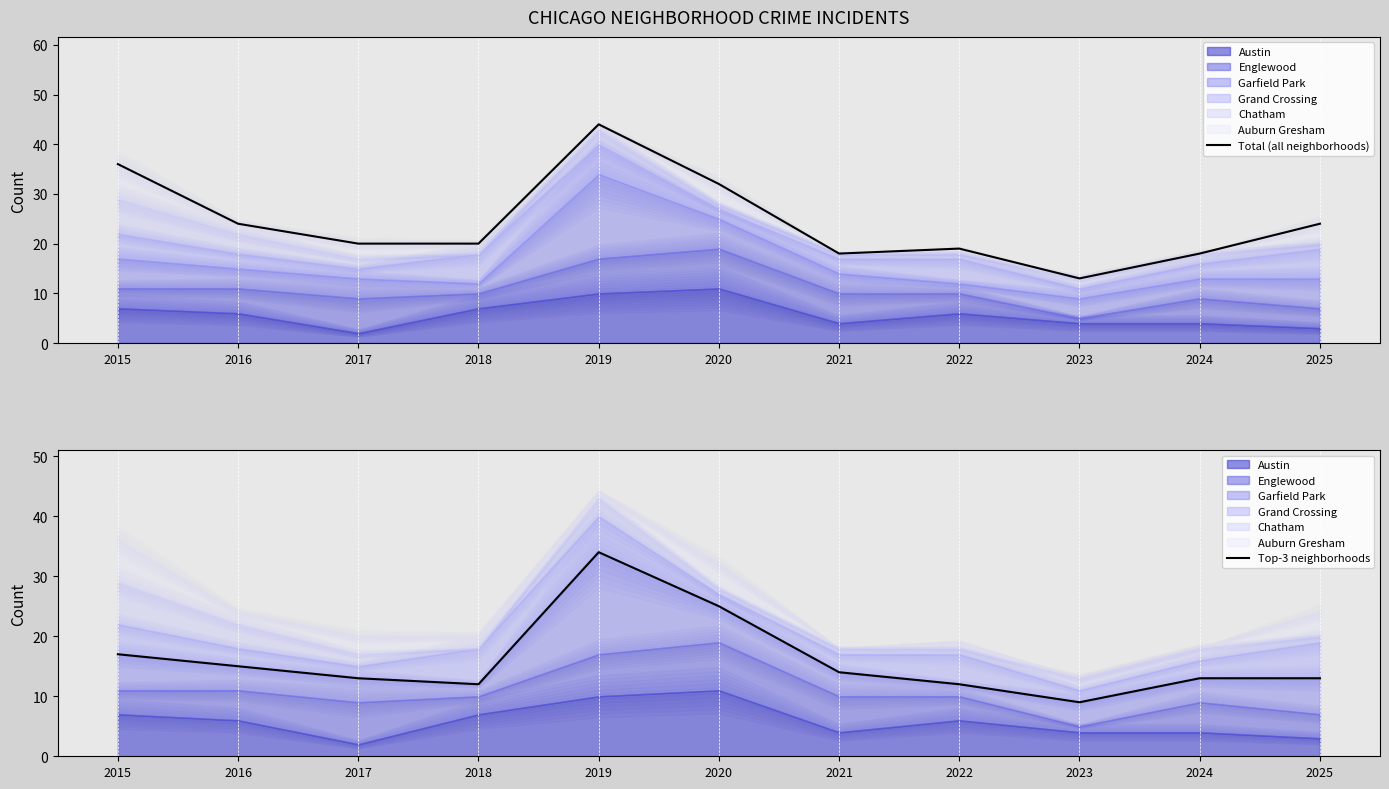

What is the difference between the Top-3 neighborhoods values at 2022 and 2025?

1